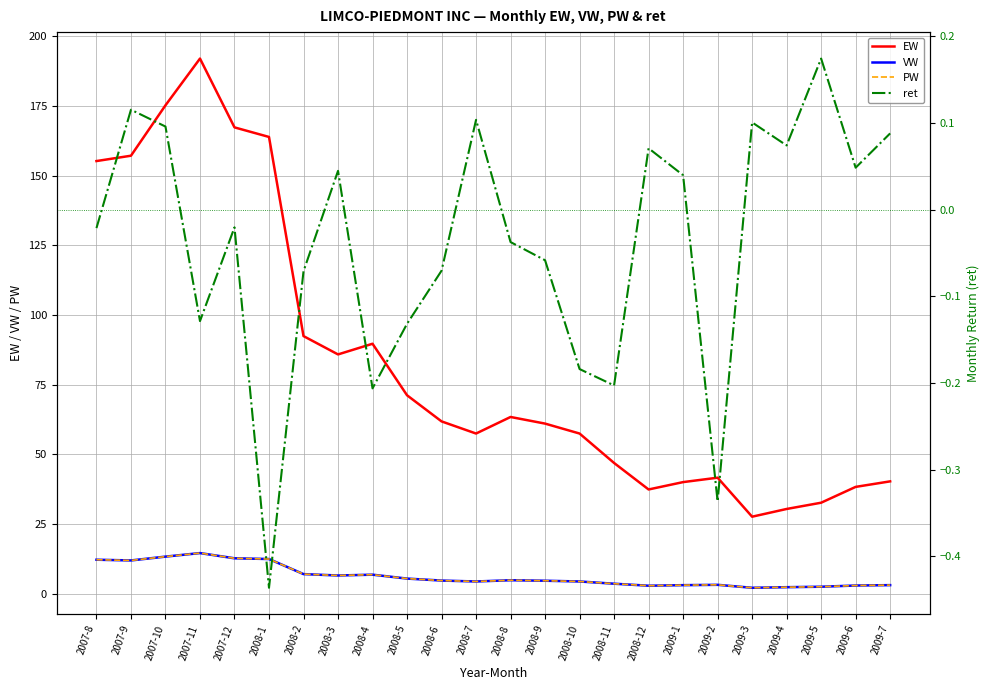

True or false: EW has a value of 17.9 at 2009-6.

False